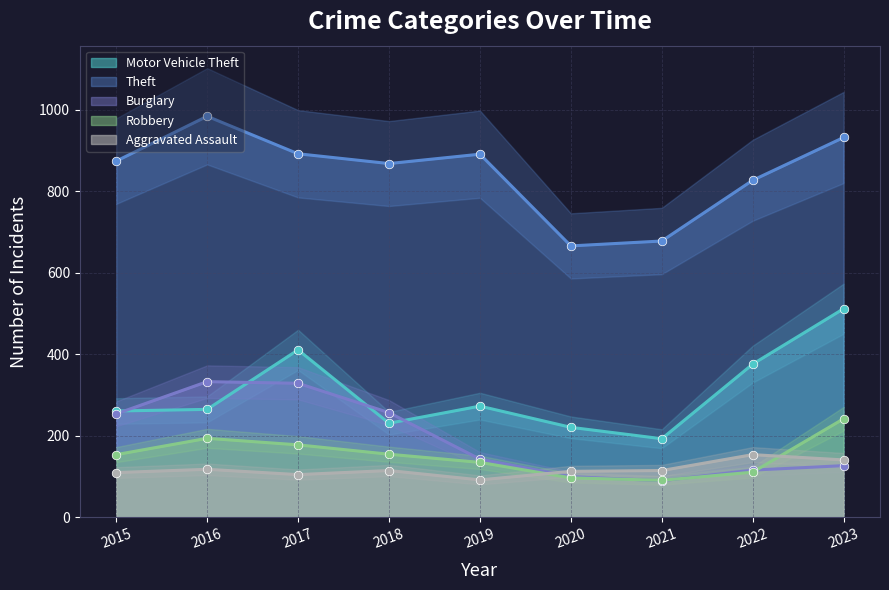

At which category is the sum across all series the highest?

2023